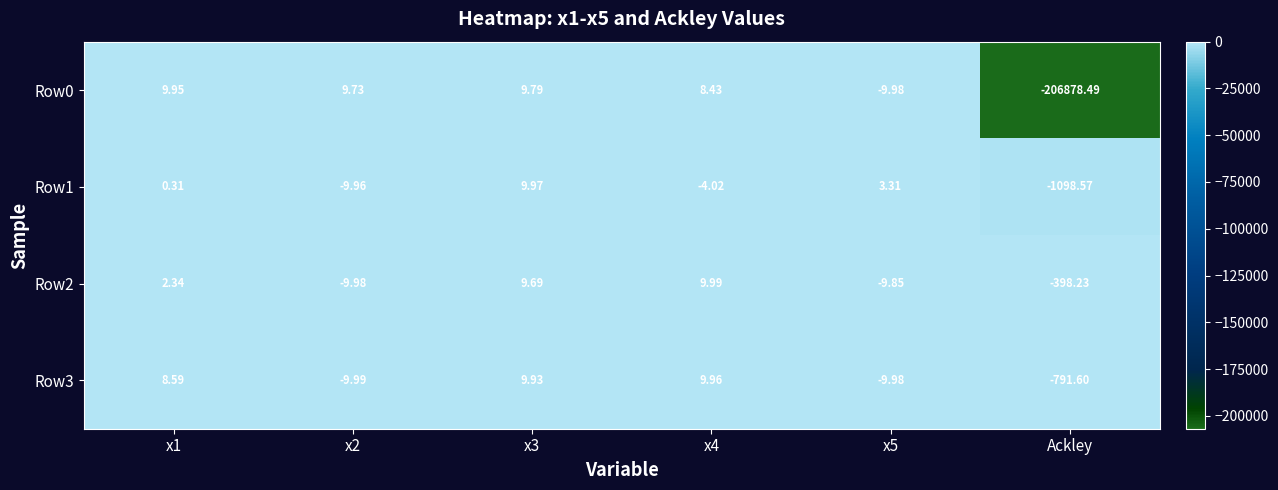

Which category has the lowest value in the Row1 series?

Ackley